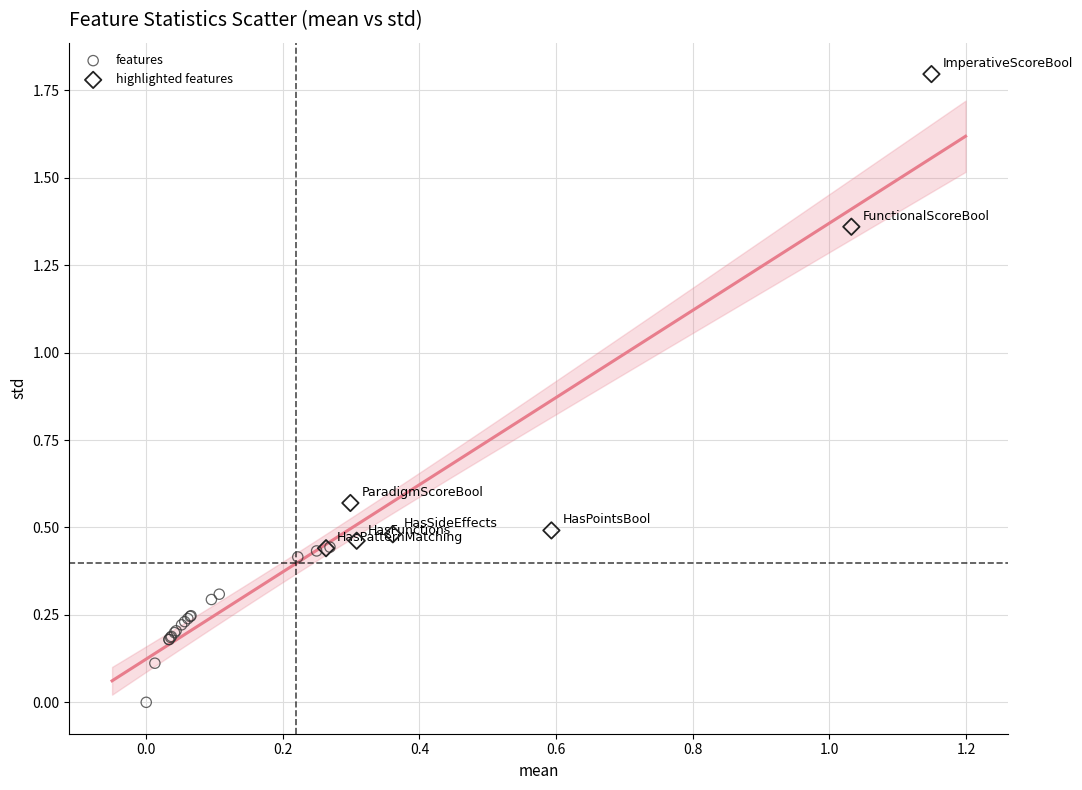

Which series has the largest Y range (max minus min)?

highlighted features